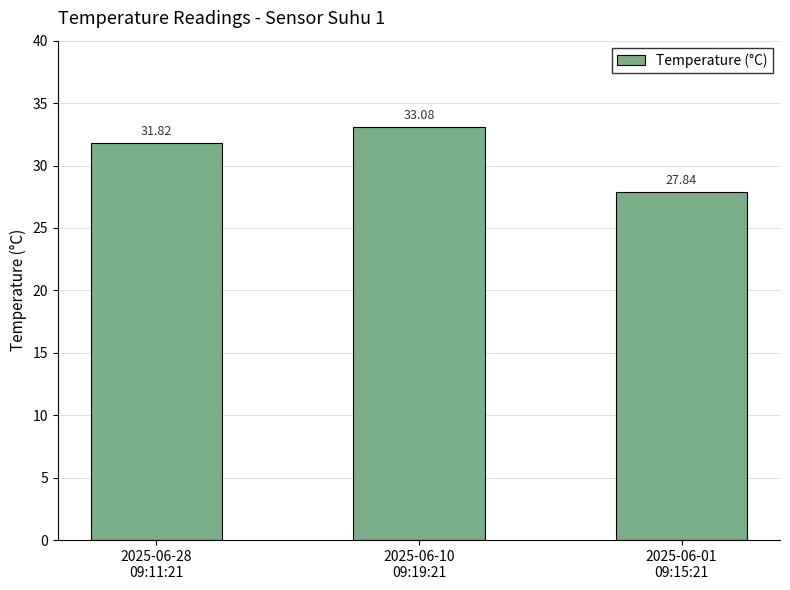

Between 2025-06-28
09:11:21 and 2025-06-01
09:15:21, which is larger?

2025-06-28
09:11:21